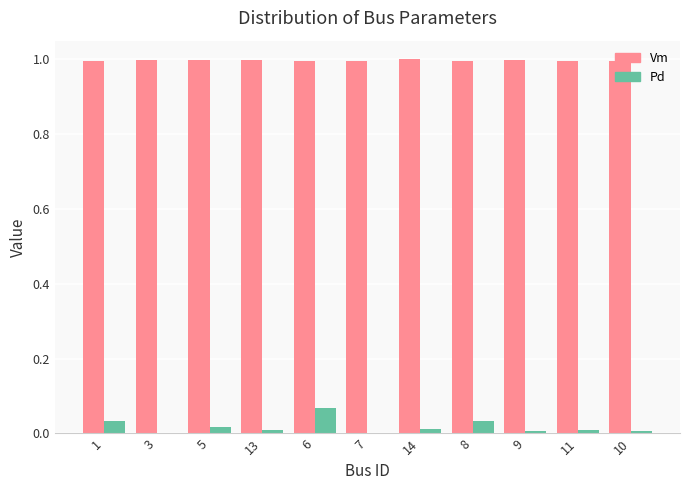

Does the chart contain stacked bars?

No